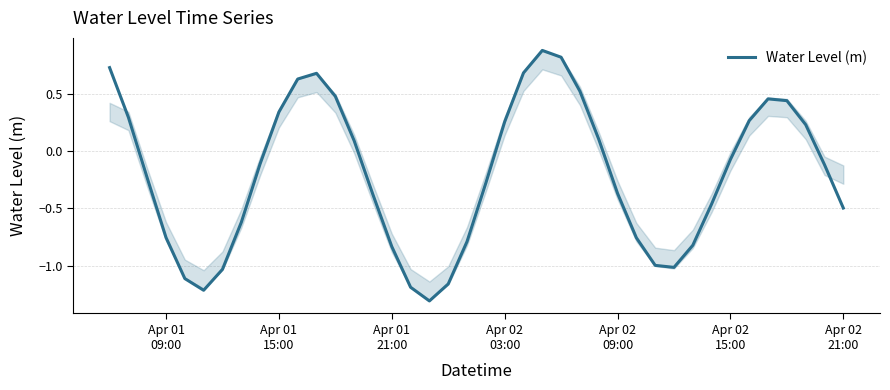

What is the greatest value displayed?

0.9